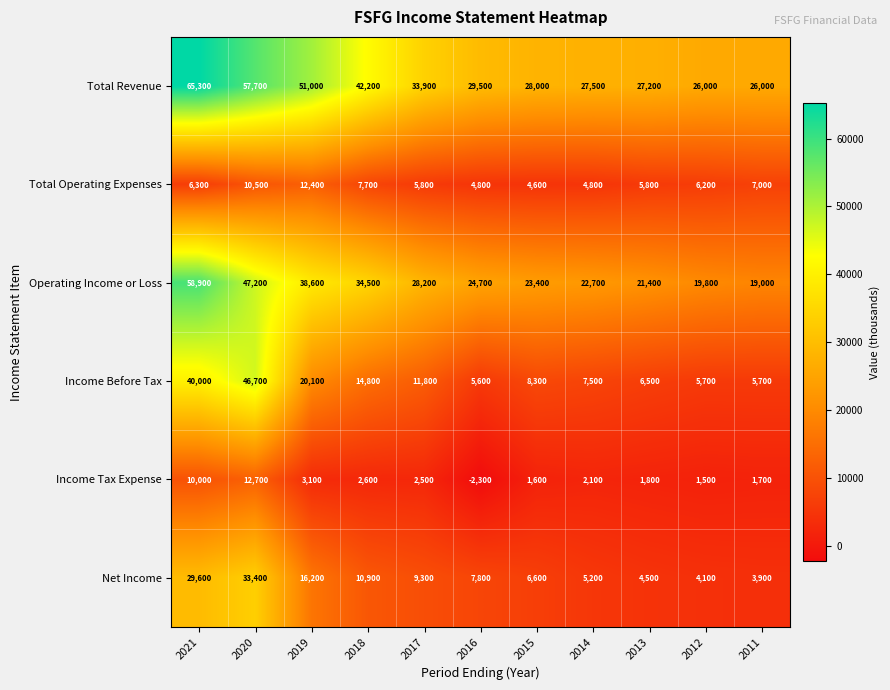

Rank the series by their maximum value, from highest to lowest.

Total Revenue, Operating Income or Loss, Income Before Tax, Net Income, Income Tax Expense, Total Operating Expenses